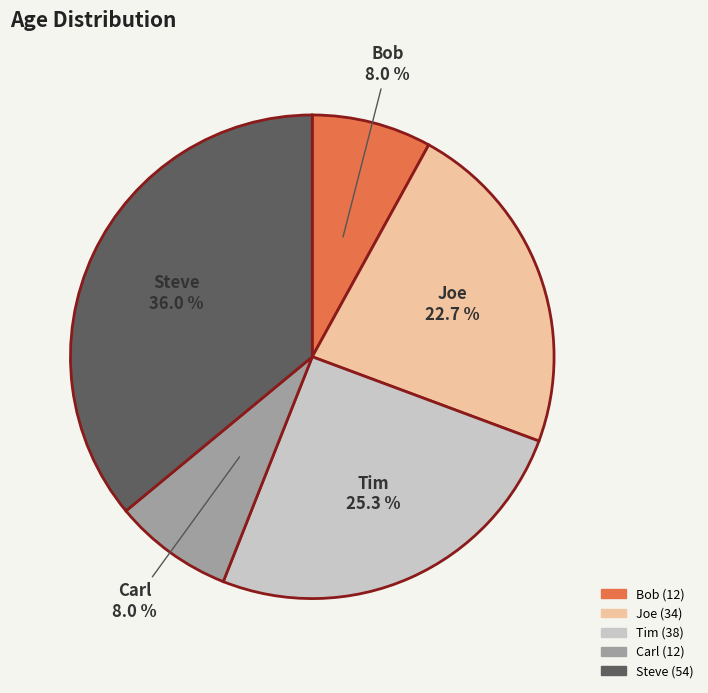

To the nearest percent, what portion does Steve represent?

36%